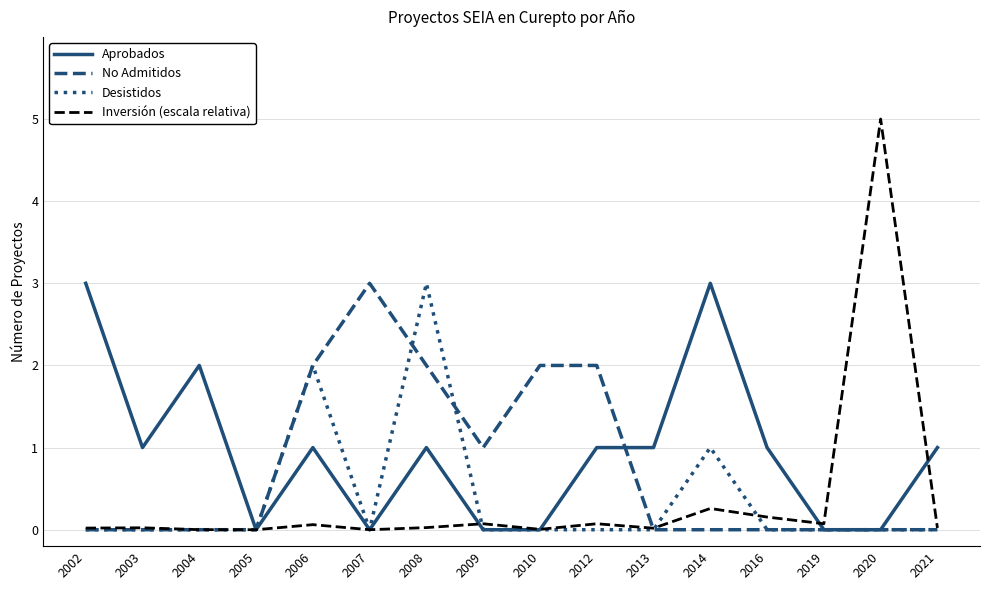

What is the difference between the second highest and second lowest values in the Inversión (escala relativa) series?

0.3